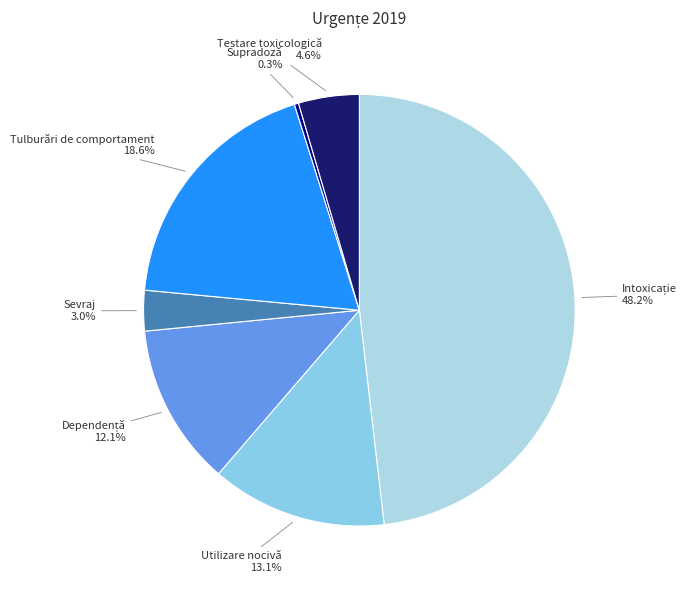

How many segments does this pie chart have?

7